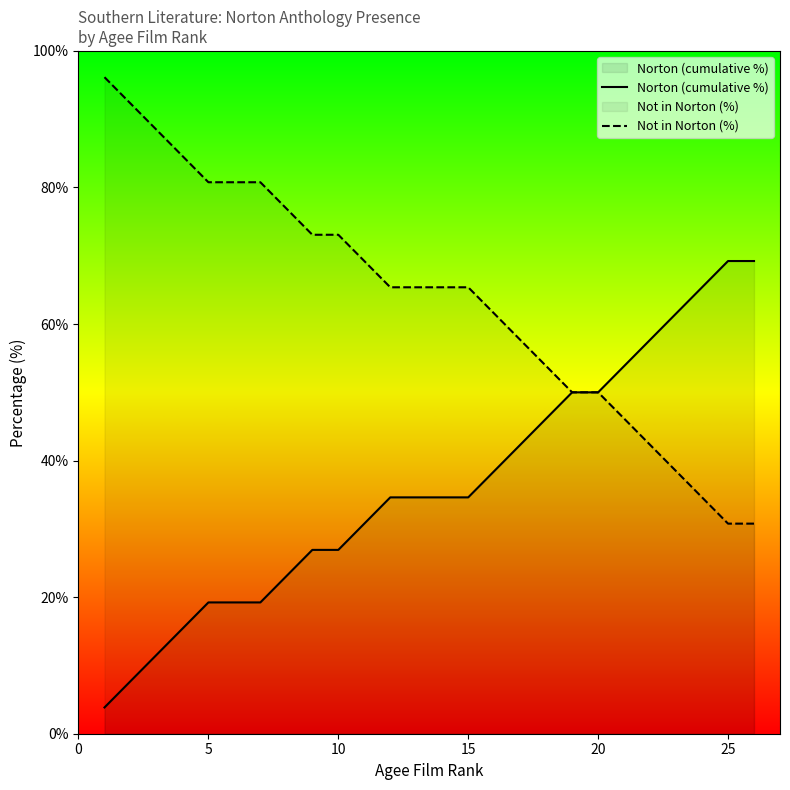

True or false: Not in Norton (%) and Norton (cumulative %) cross at least once.

False